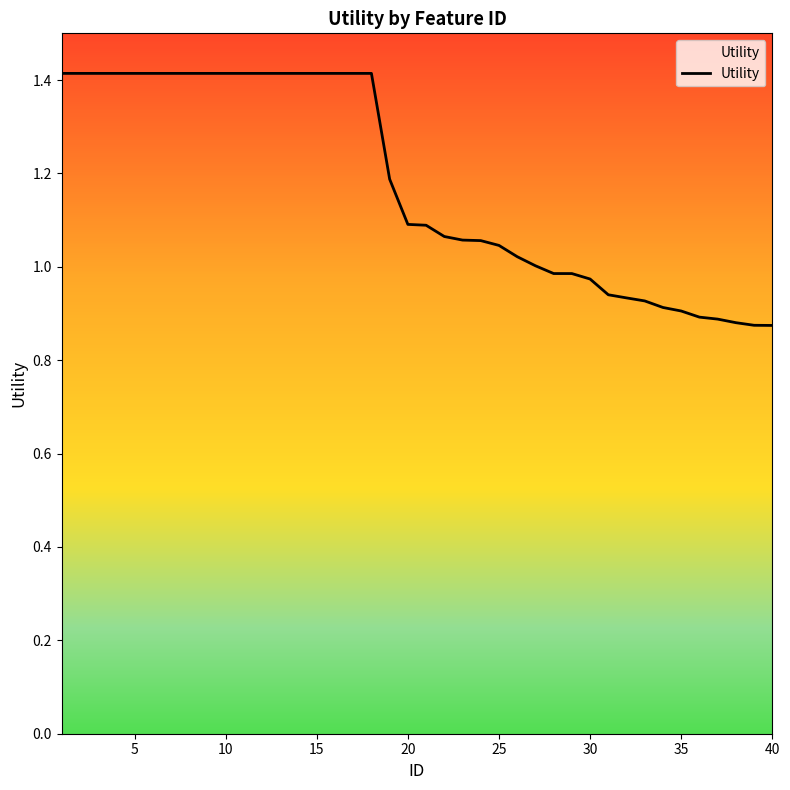

What is the greatest value displayed?

1.4